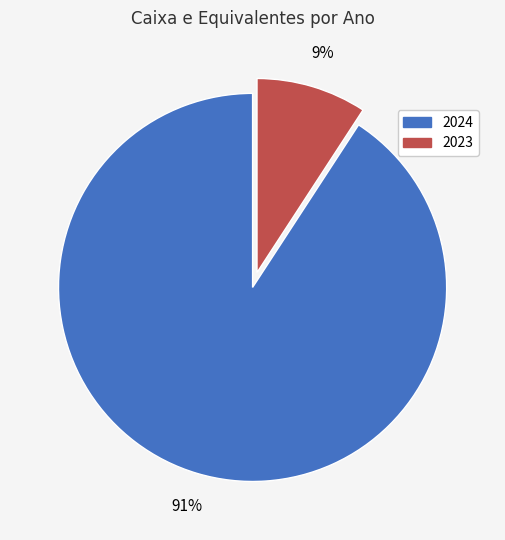

Which category has the biggest portion of the pie?

2024